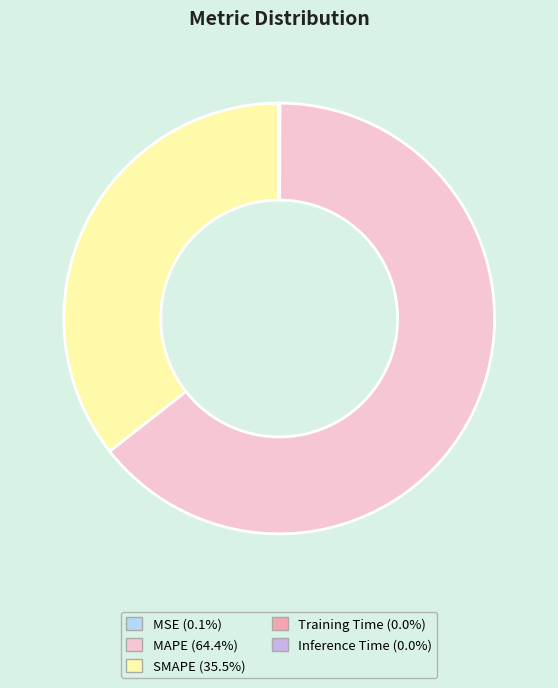

Which category has the biggest portion of the pie?

MAPE